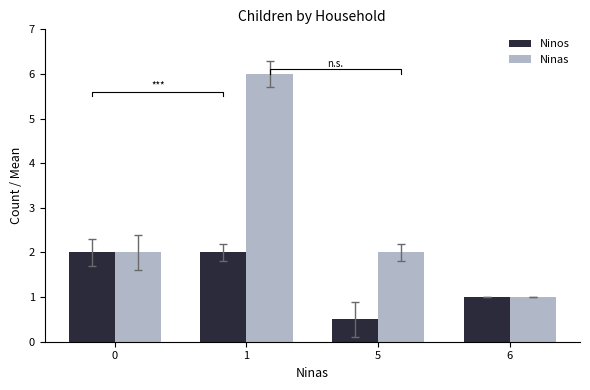

What value does the Ninas series have at 1?

6.0